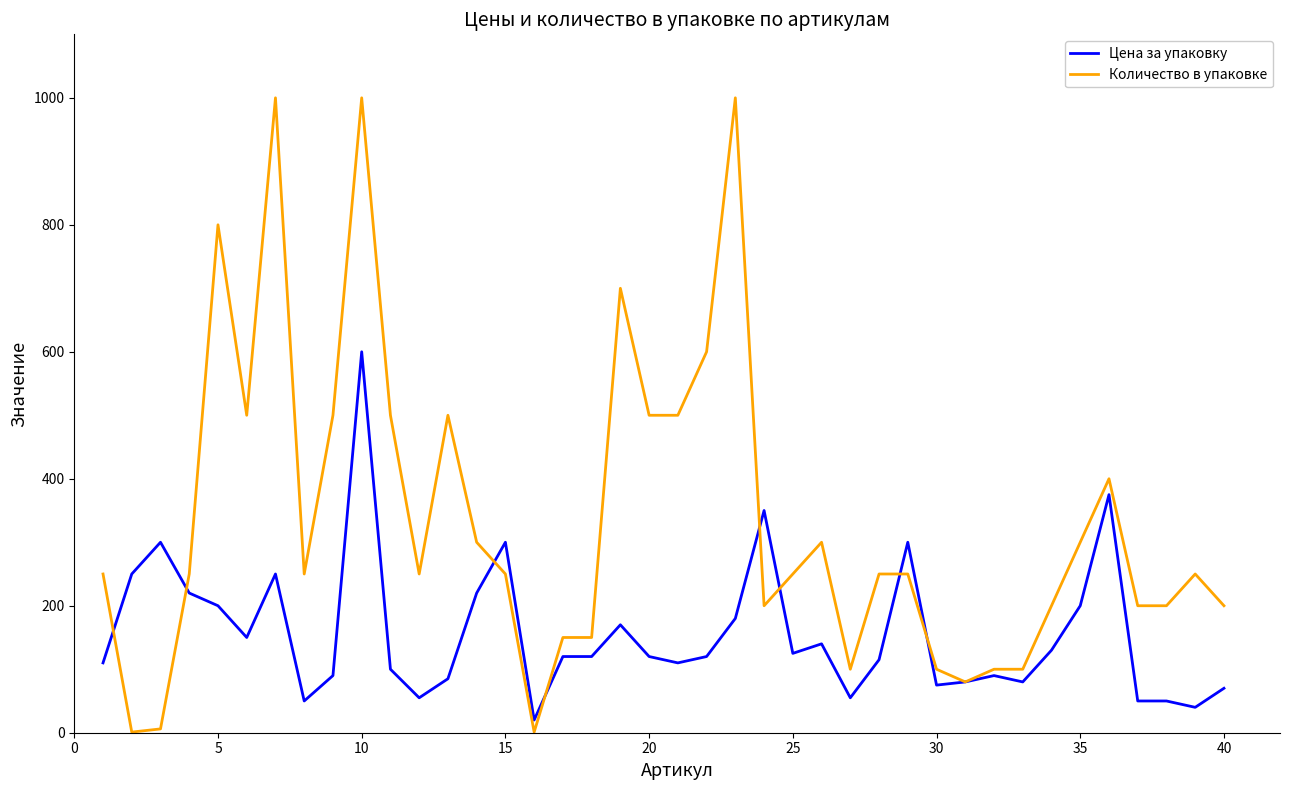

How many series are shown in this chart?

2